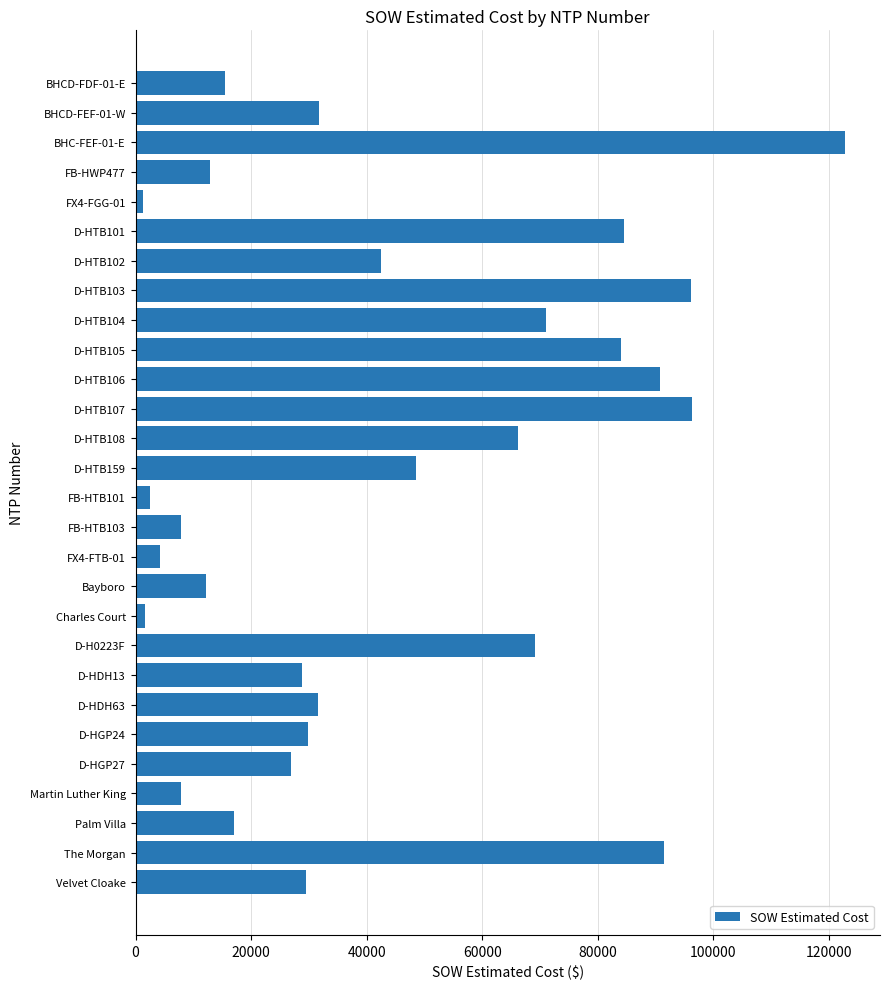

What is the sum of all values?

1224767.1